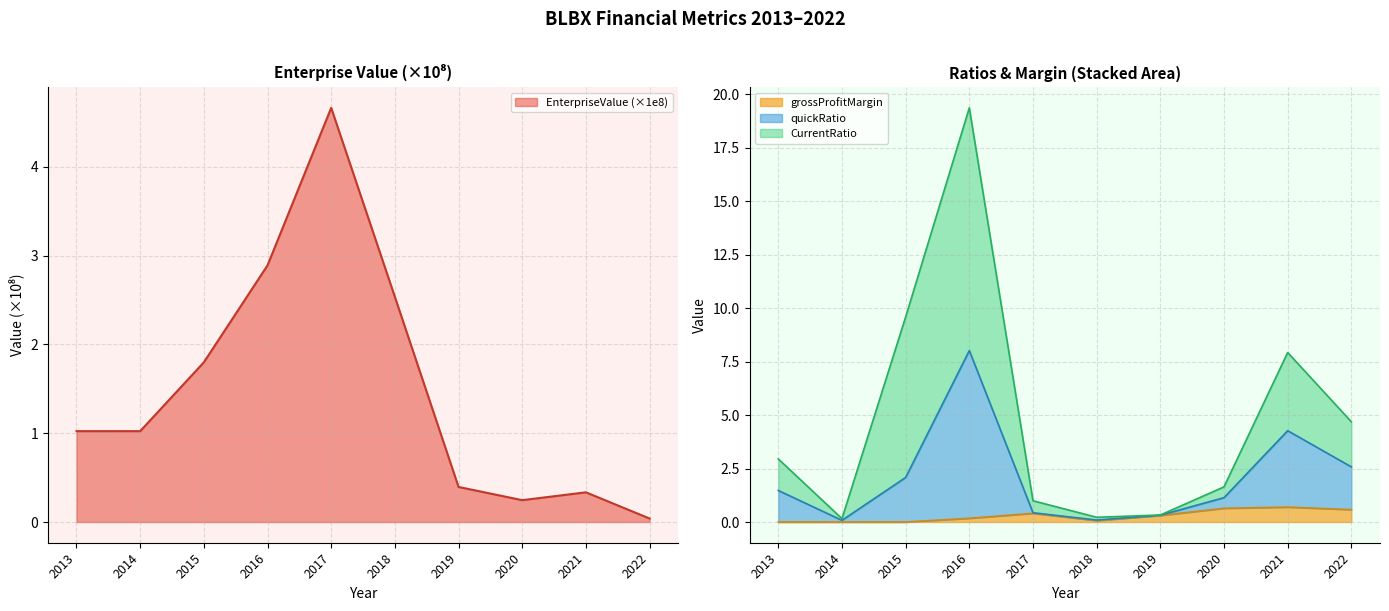

Reading left to right, transcribe all the data shown in this chart.

EnterpriseValue: 1.0	1.0	1.8	2.9	4.7	2.5	0.4	0.2	0.3	0.0
quickRatio: 1.5	0.1	2.1	8.0	0.4	0.1	0.3	1.1	4.3	2.6
CurrentRatio: 3.0	0.2	9.6	19.4	1.0	0.2	0.3	1.6	7.9	4.7
grossProfitMargin: 0.0	0.0	0.0	0.2	0.4	0.1	0.3	0.6	0.7	0.6